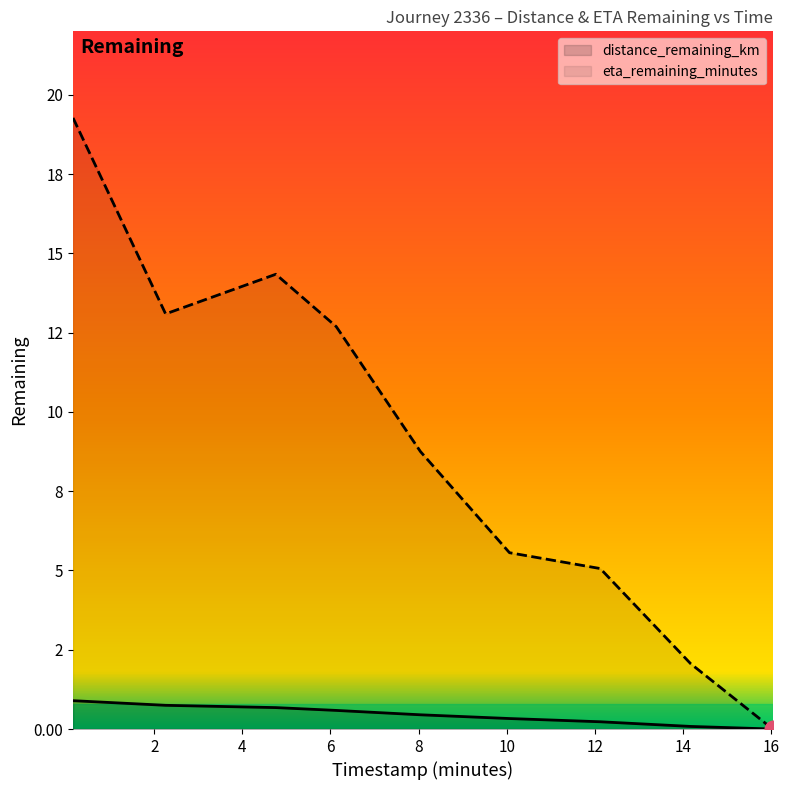

True or false: eta_remaining_minutes and distance_remaining_km cross at least once.

False